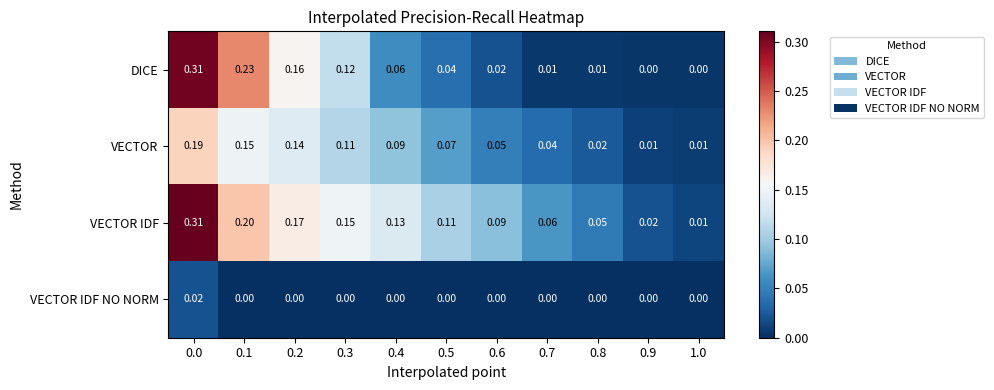

Which series changed the most between 0.5 and 0.8?

VECTOR IDF